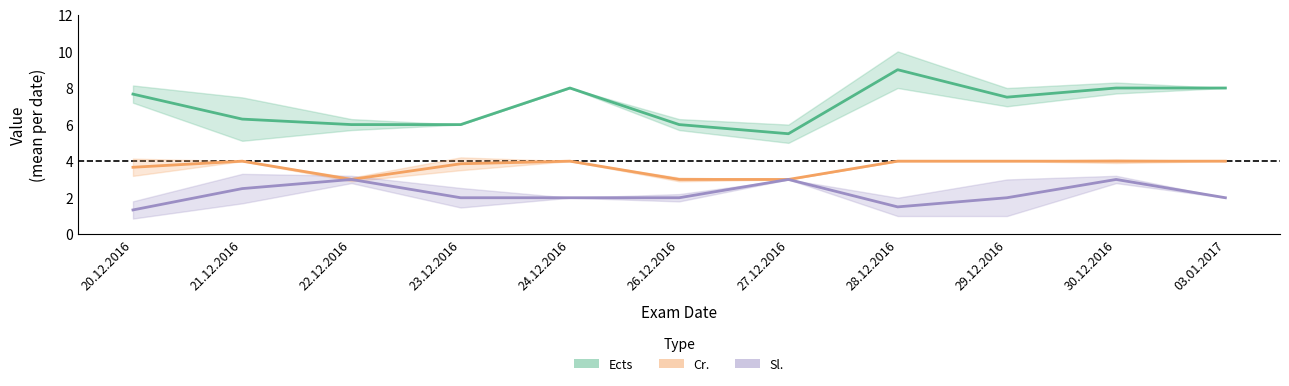

In Sl. (avg per exam date), how many points are higher than both neighbors (excluding endpoints)?

3